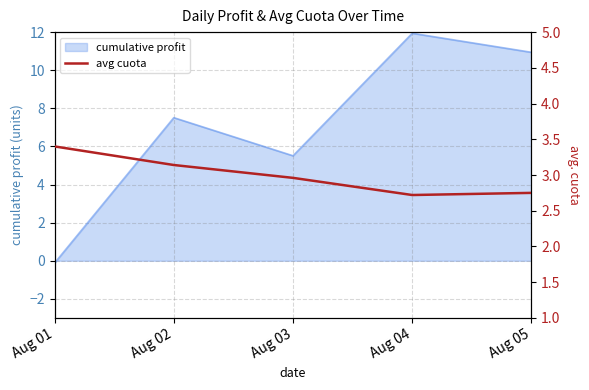

List the labels in order of cumulative profit value, smallest first.

Aug 01, Aug 03, Aug 02, Aug 05, Aug 04